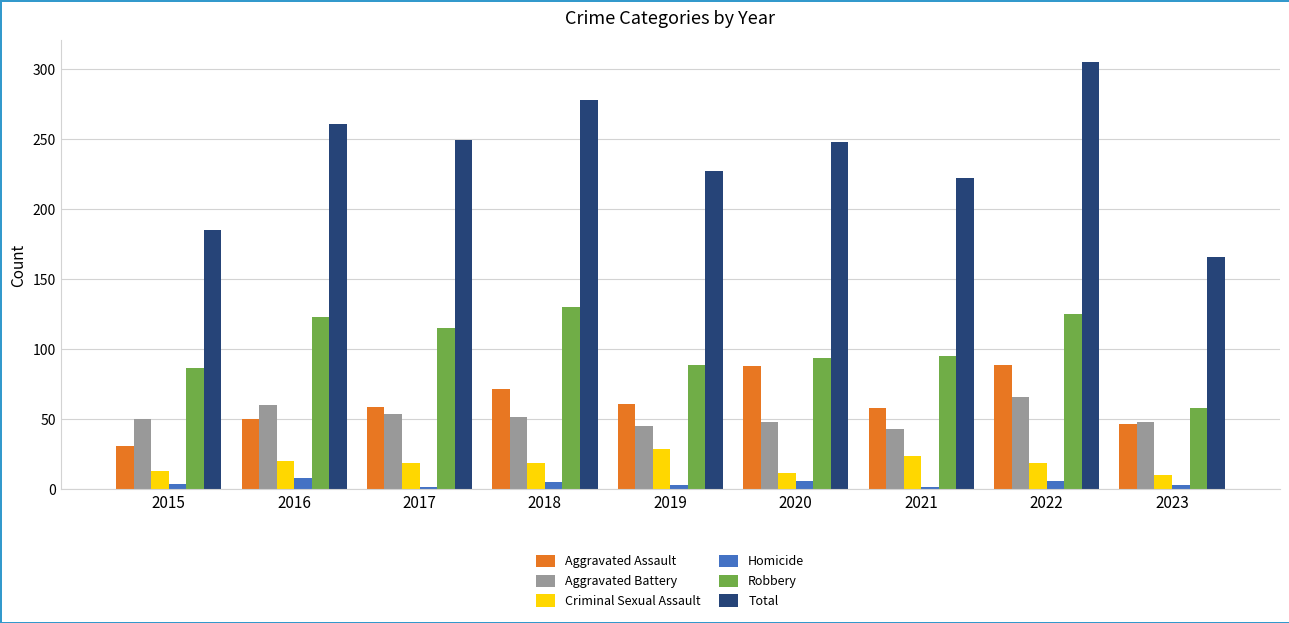

How many groups of bars are there?

9